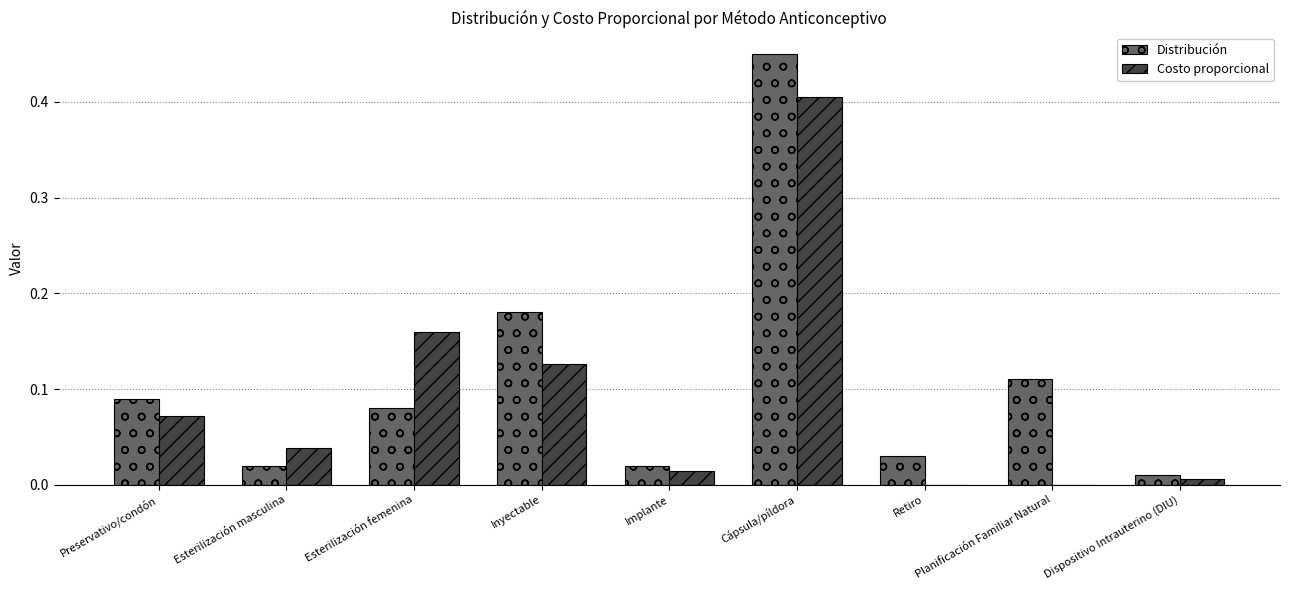

The value of Distribución at Retiro is 0.1. True or false?

False